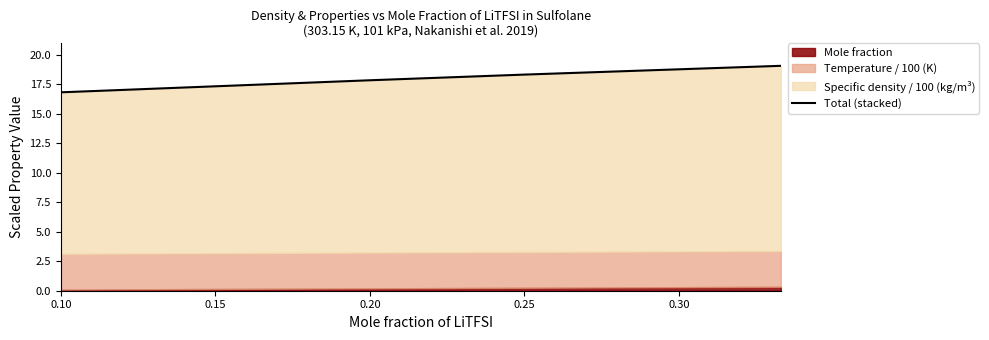

How many lines are shown in the chart?

1